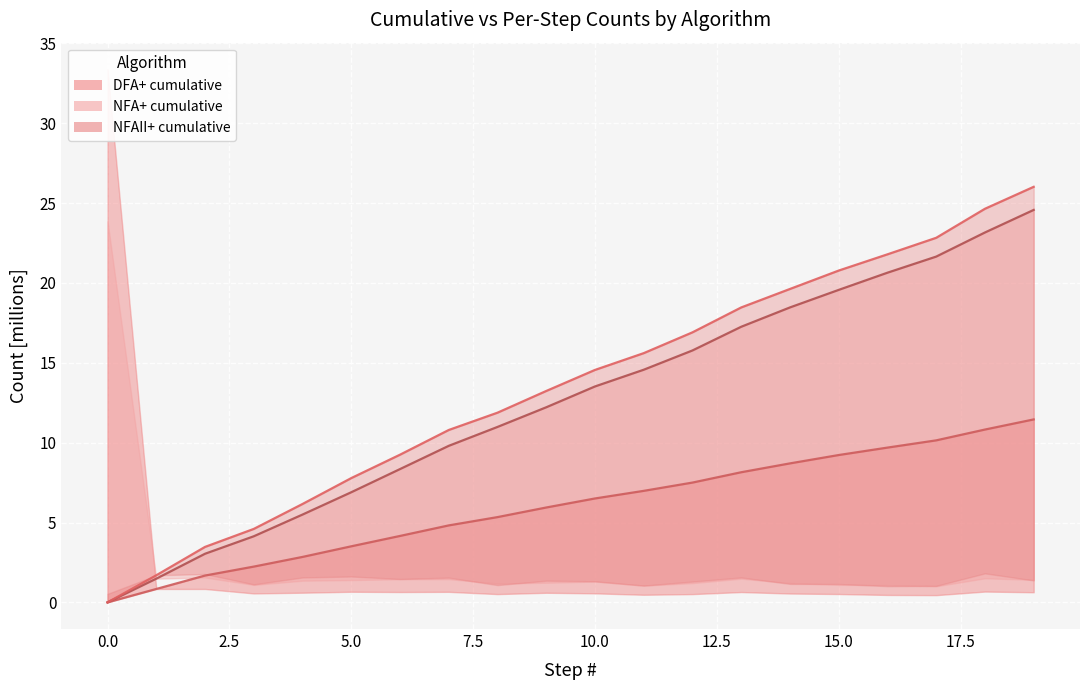

True or false: NFAII+ line and NFA+ line intersect in this chart.

False